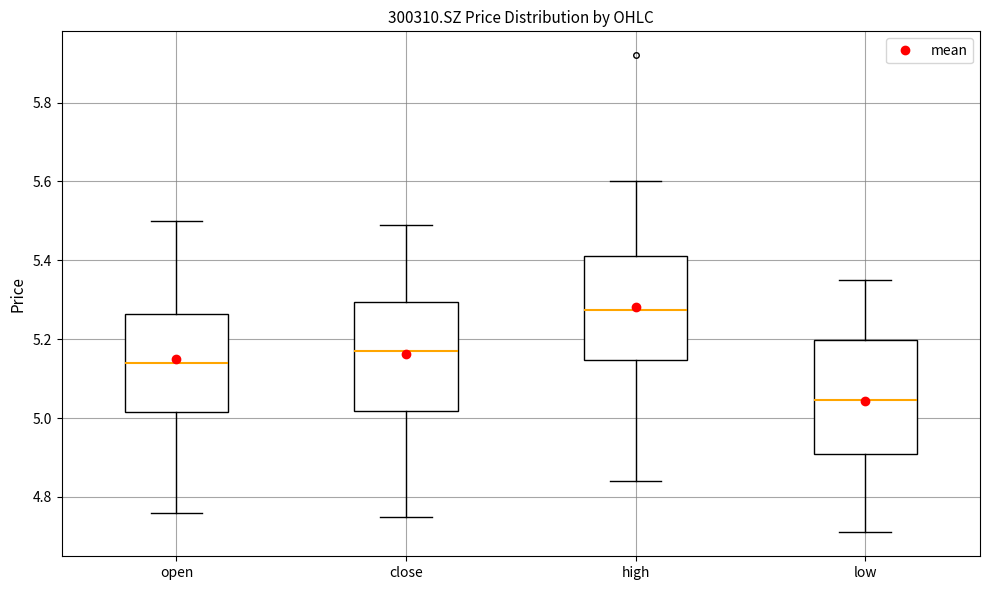

Where does the median line of the box for high sit on the y-axis? The values are not printed on the chart, so give them approximately, as read against the axis.

5.28